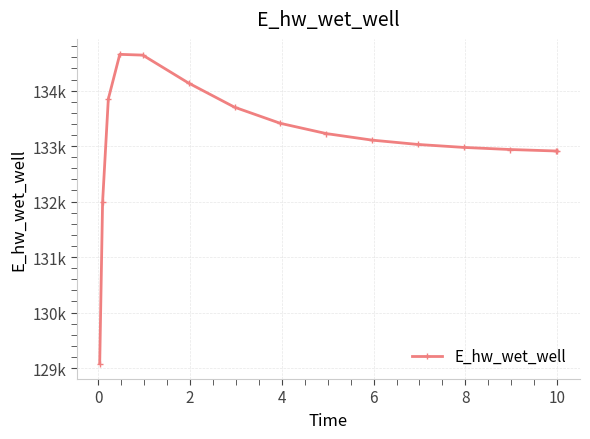

Is this an area chart (filled region under the line)?

No